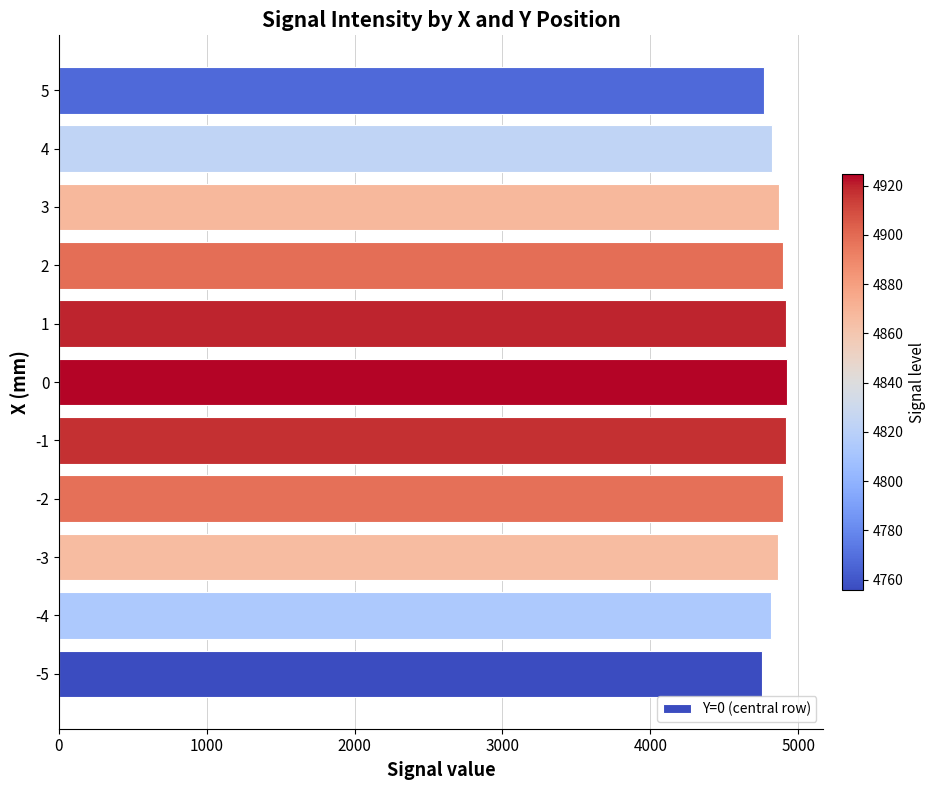

The value at 3 is 2744.3. True or false?

False